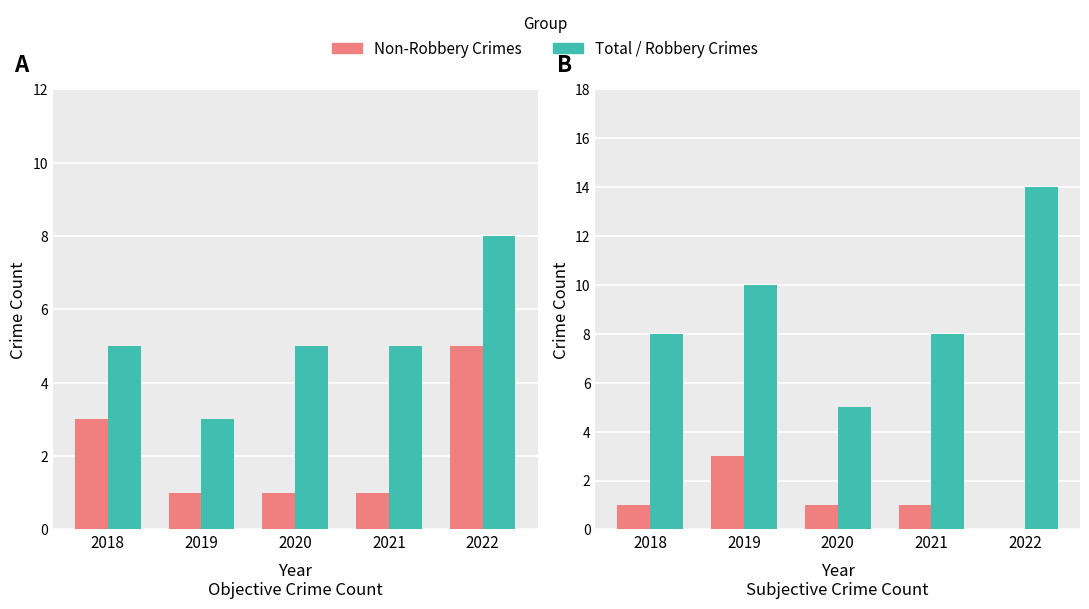

Which has a higher value, 2018 or 2021?

2018